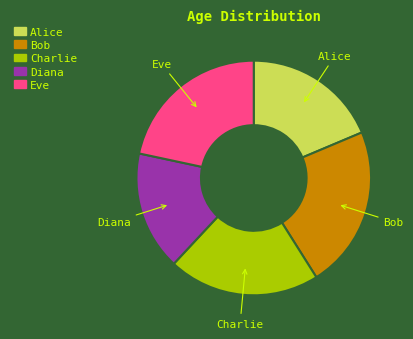

Between Eve and Diana, which is larger?

Eve